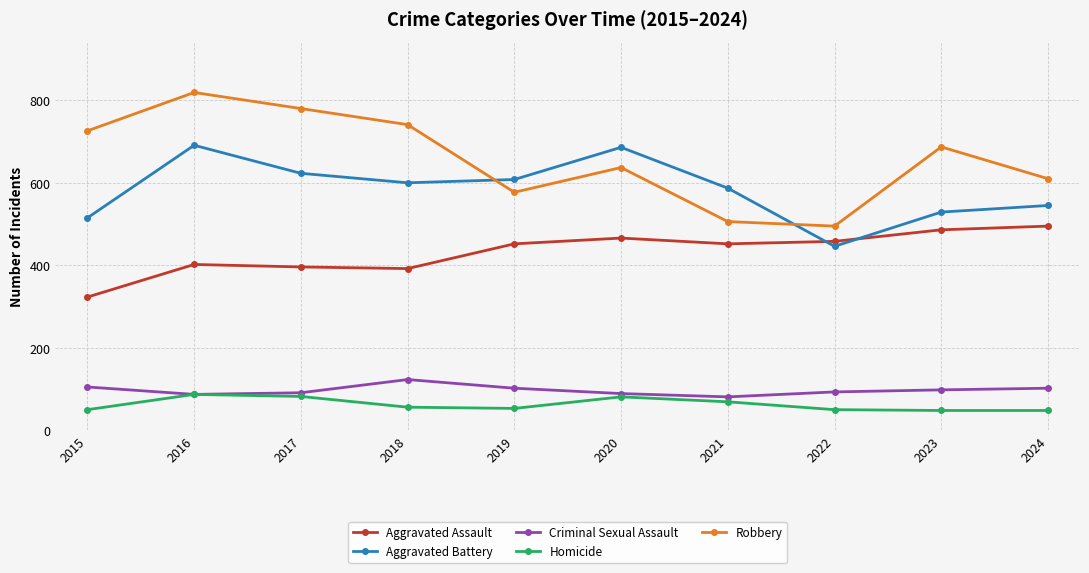

True or false: Robbery and Aggravated Assault intersect in this chart.

False